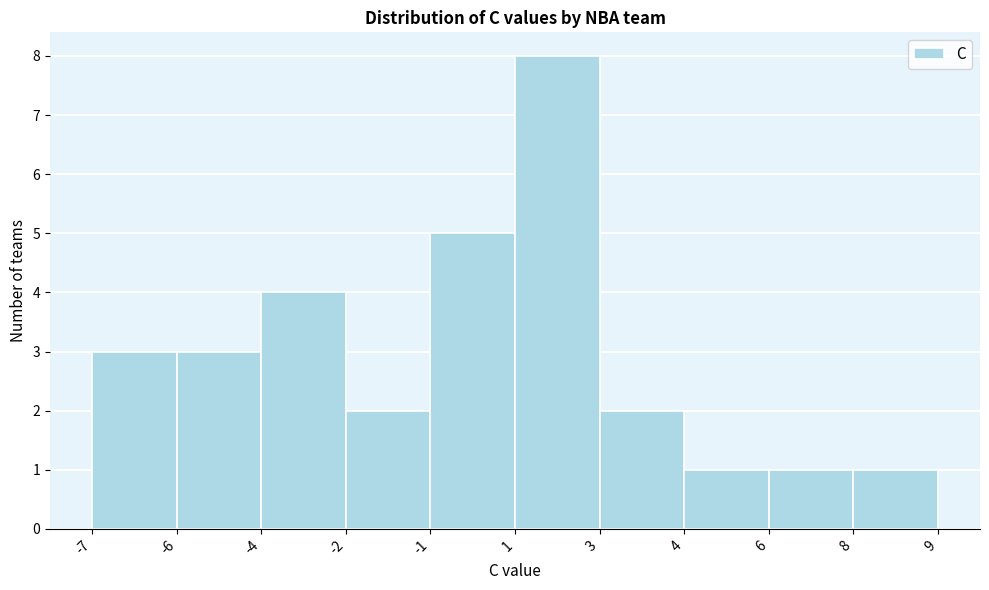

Reading left to right, transcribe all the data shown in this chart.

3	3	4	2	5	8	2	1	1	1